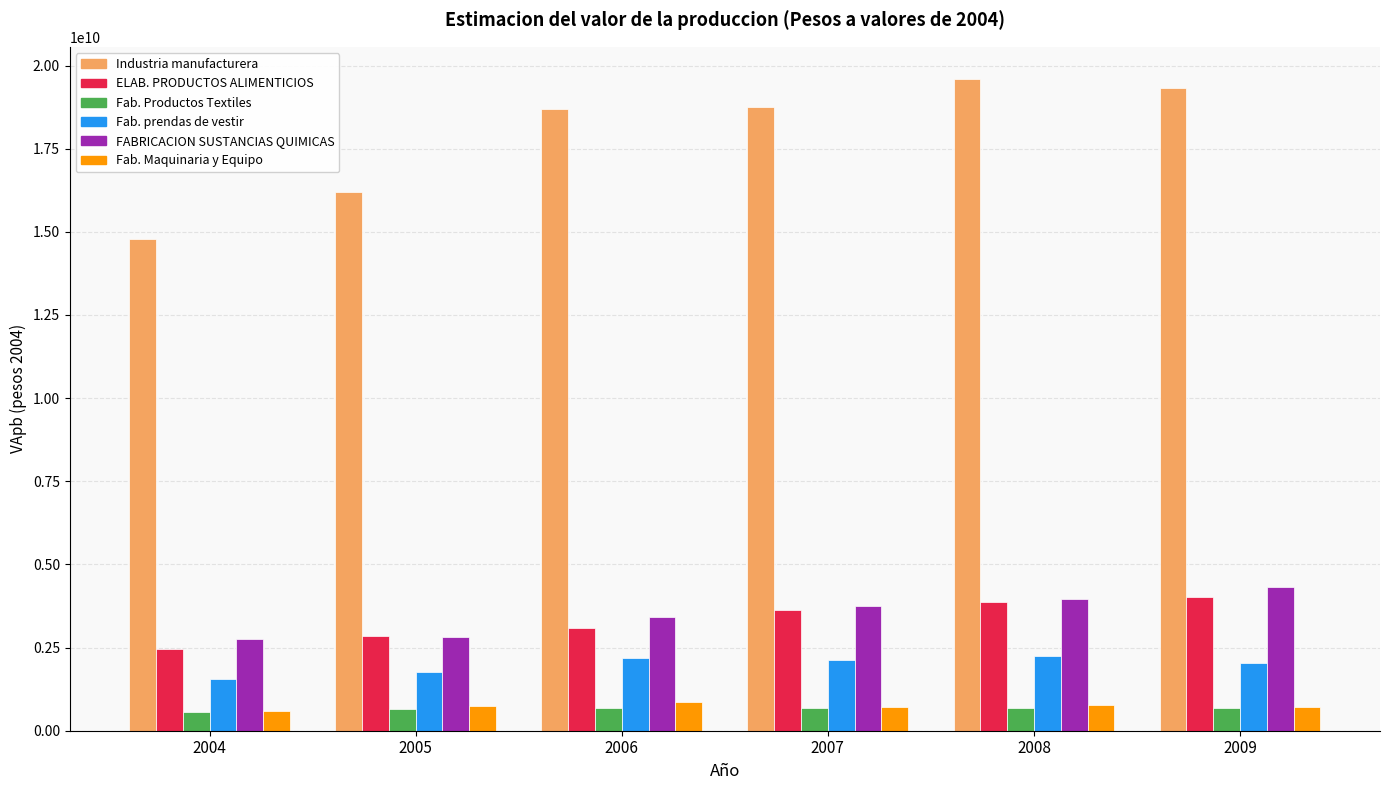

Is the value of Industria manufacturera at 2006 greater than the value of Fab. prendas de vestir at 2007?

Yes